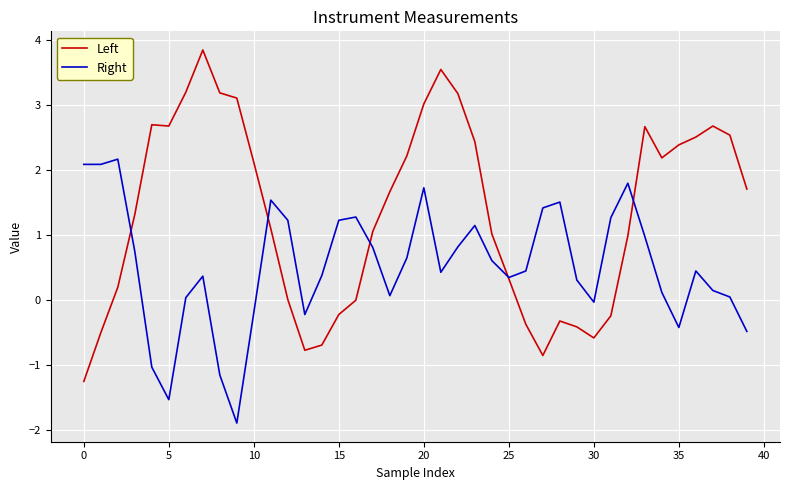

In Right, how many points are higher than both neighbors (excluding endpoints)?

9